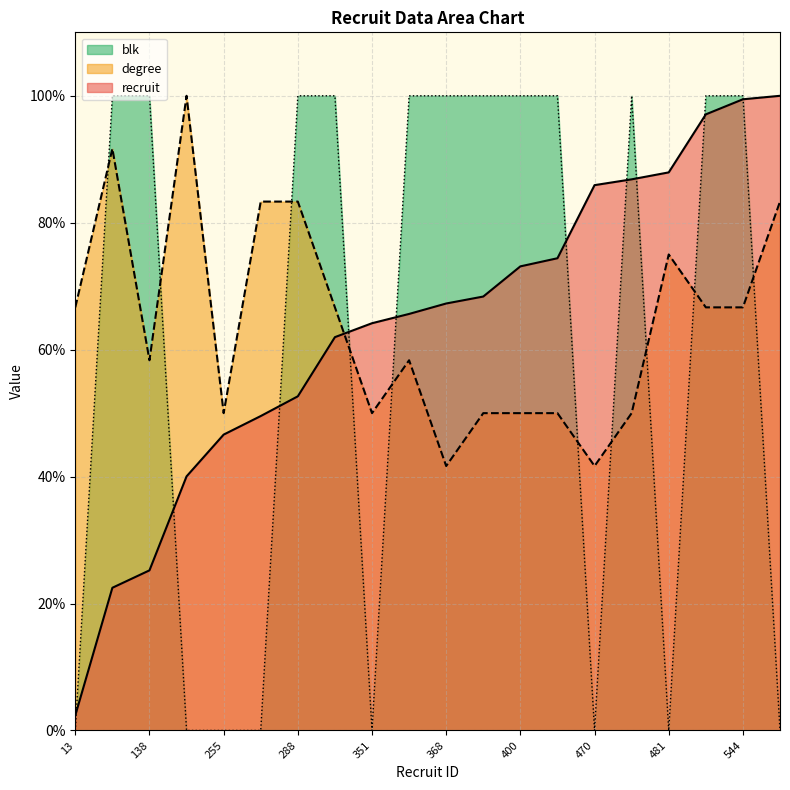

At which category is the sum across all series the highest?

544